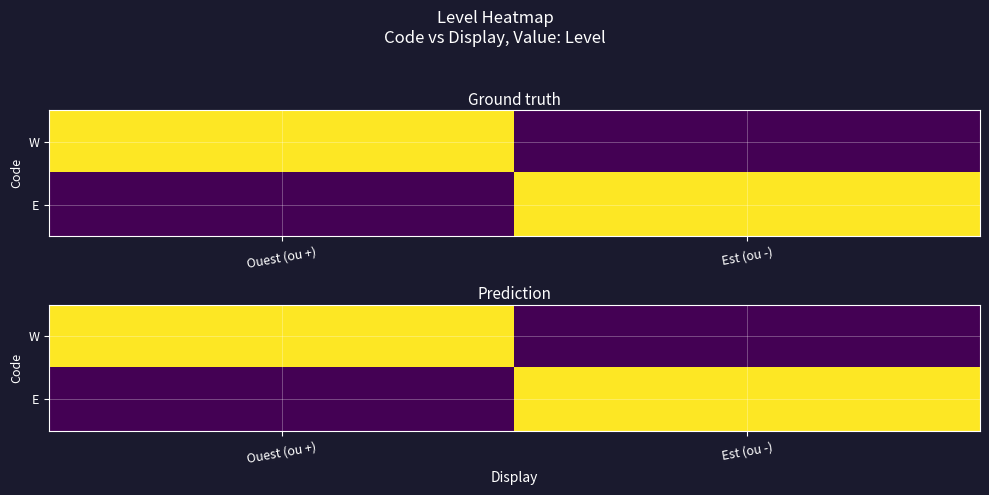

The value of E at Est (ou -) is 2. True or false?

False